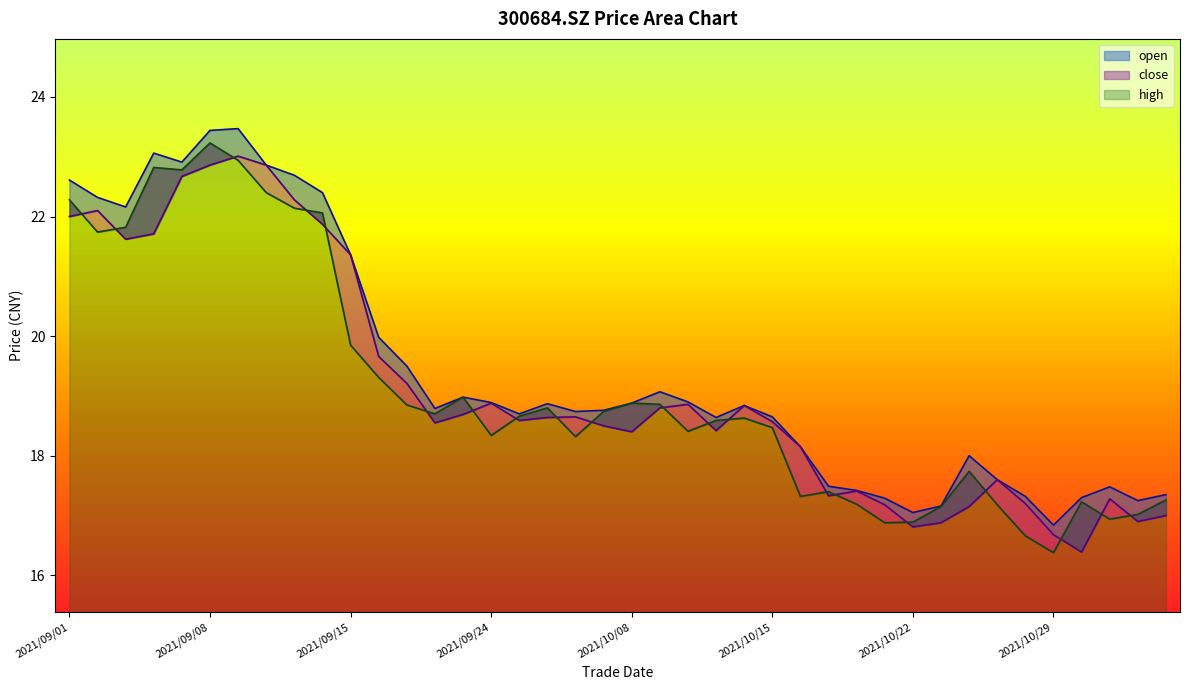

What is the value of the close point at the 10th from the left?

22.1